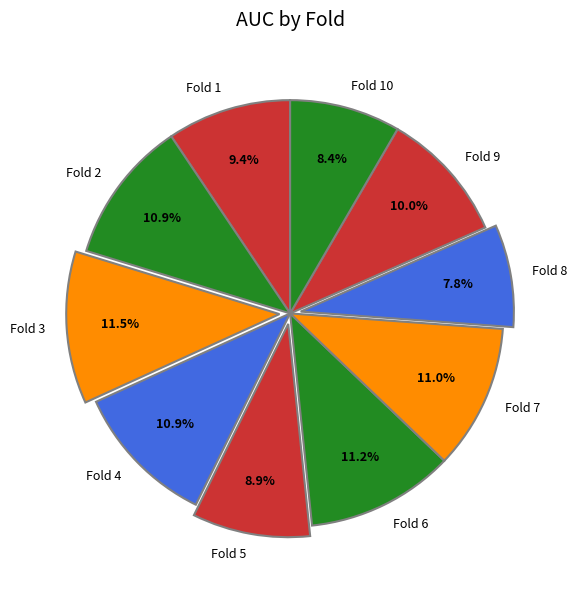

What percentage is the Fold 2 slice, to the nearest percent?

11%